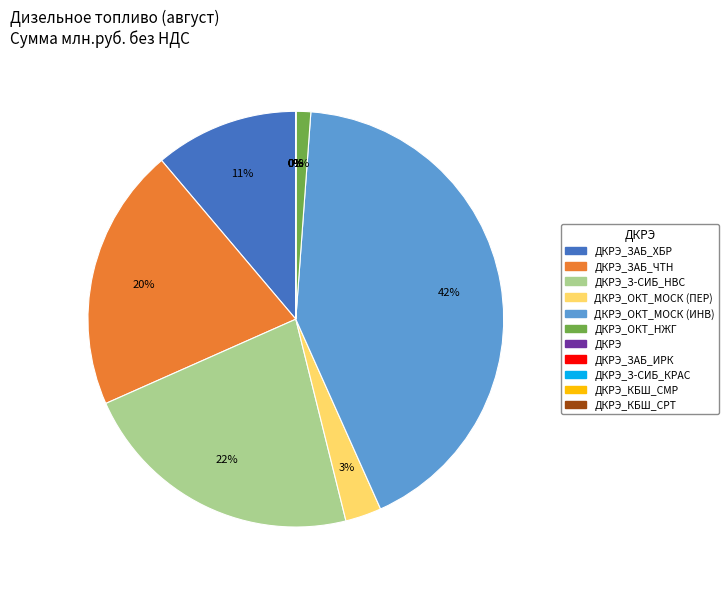

Which slice is the smallest?

ДКРЭ